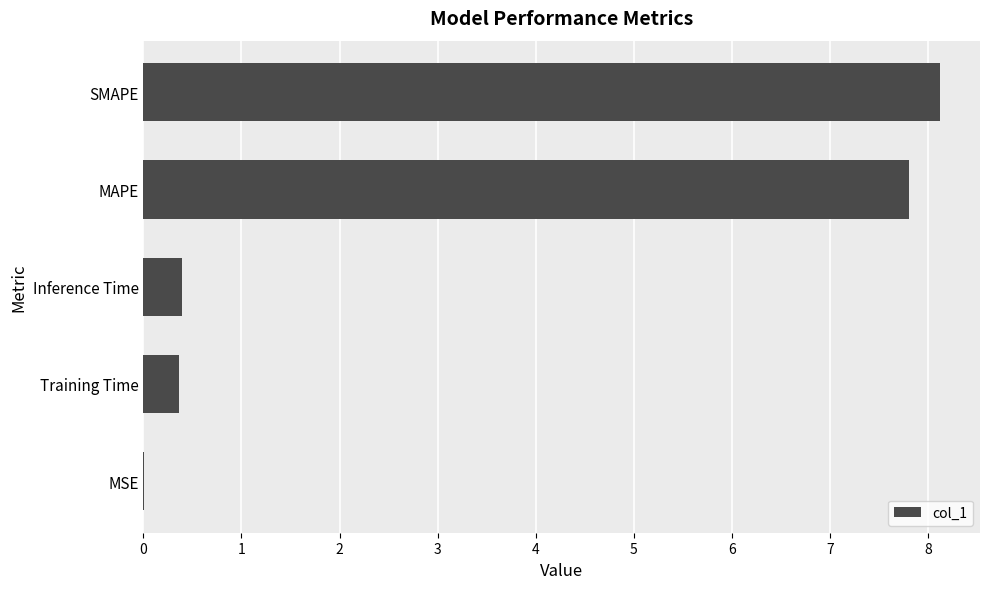

The chart shows a value of 0.4 at Inference Time. True or false?

True